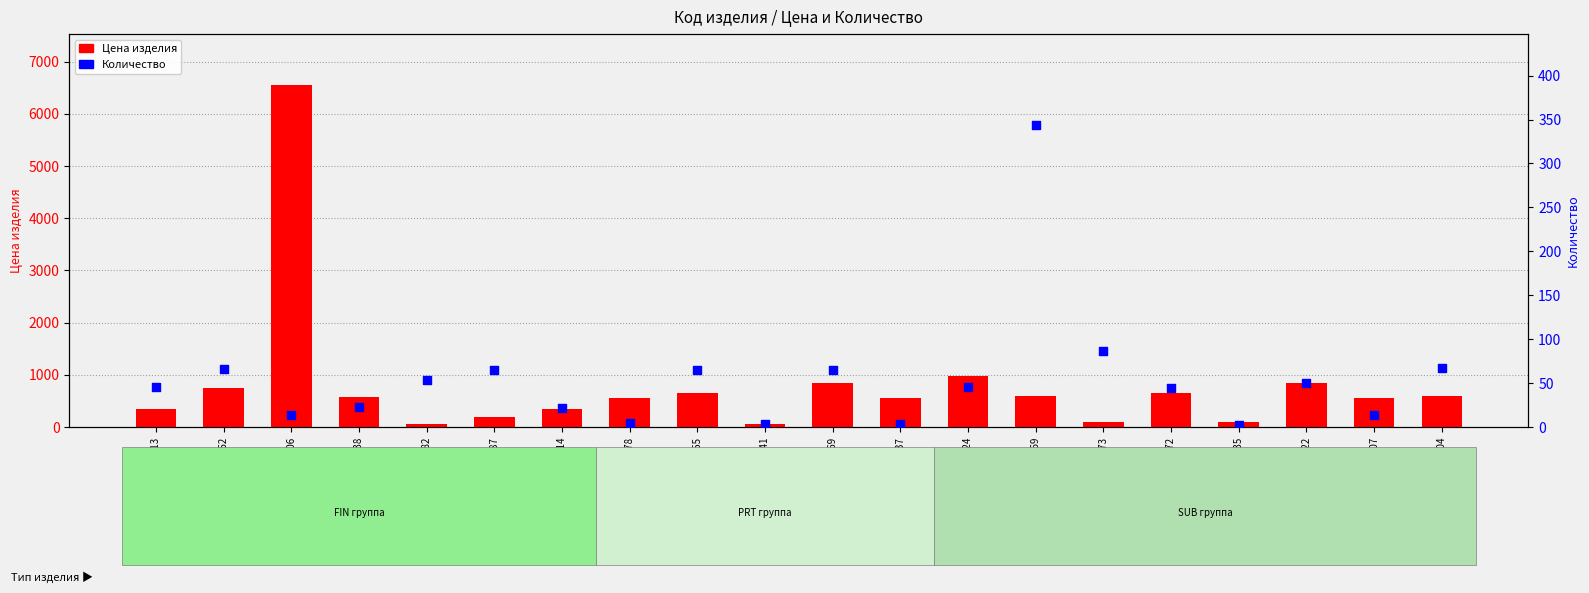

At how many categories does at least one series exceed 5370?

1